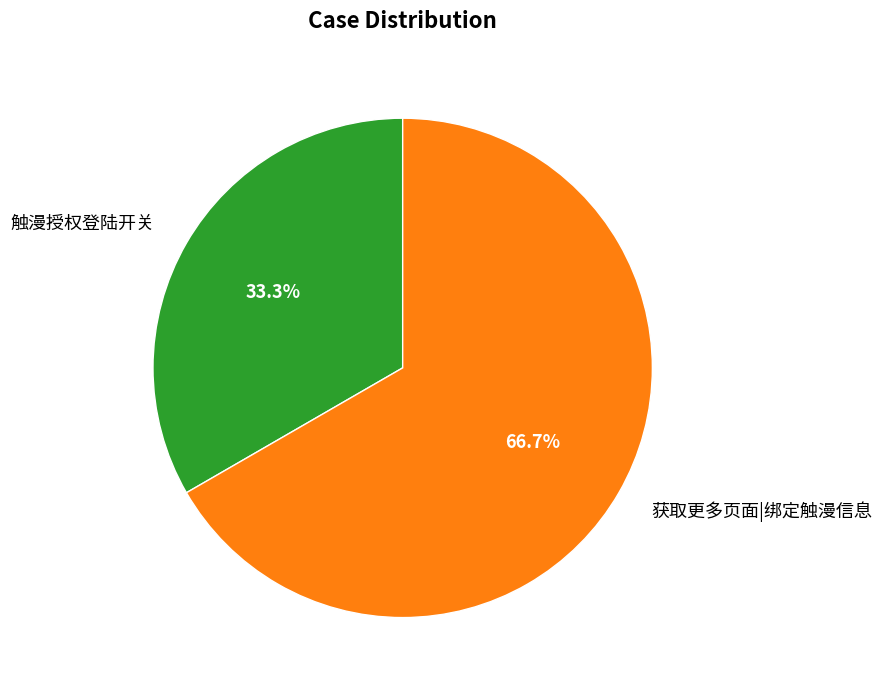

Count the number of slices in the pie.

2